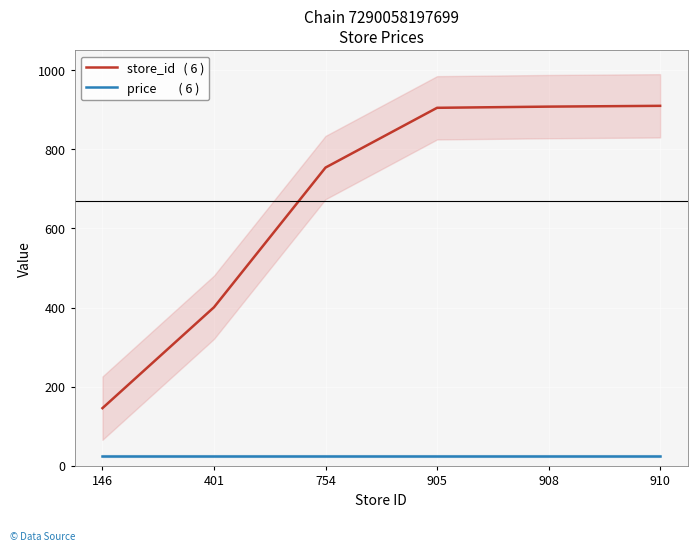

At which category is the sum across all series the highest?

910